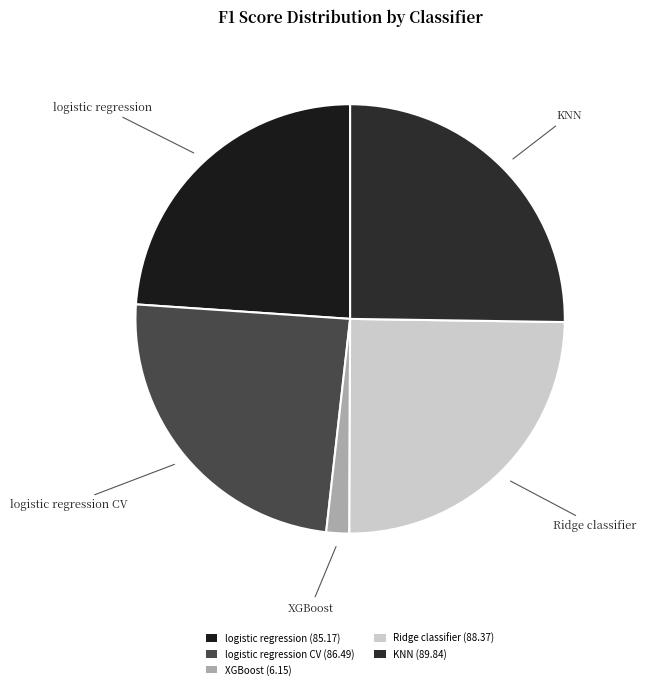

How many slices are in this pie chart?

5